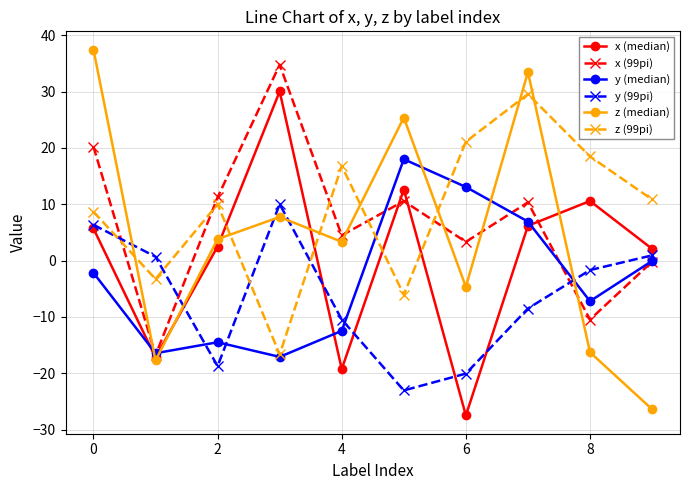

What is the value of the x (99pi) point at the 8th from the left?

10.3